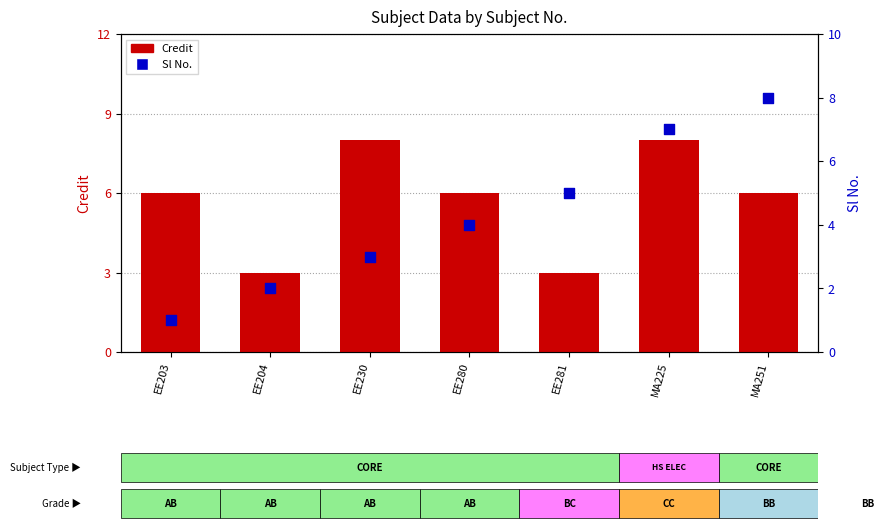

Which series has the largest total across all categories?

Credit